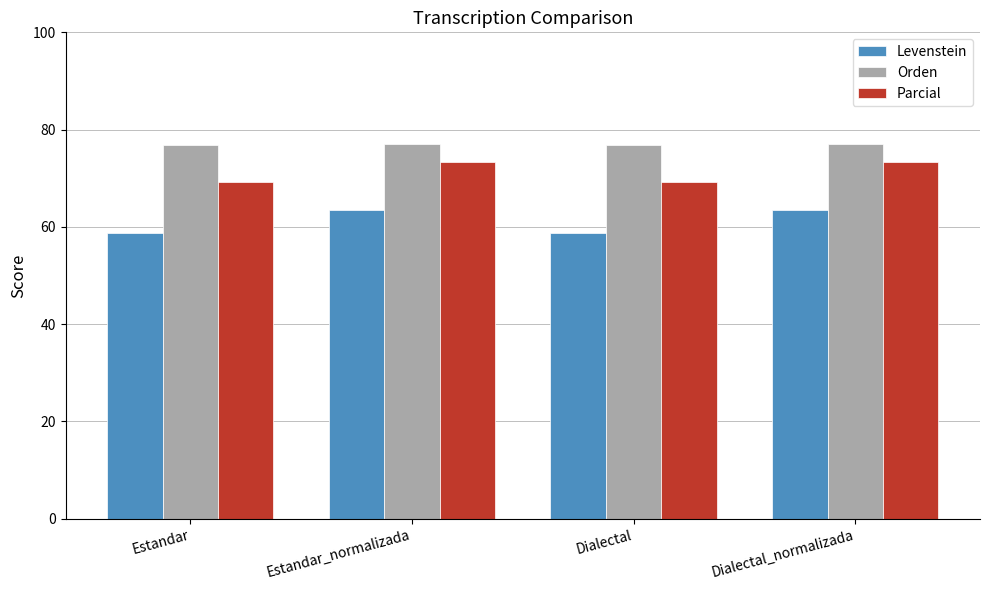

What is the label of the 2nd bar from the right?

Dialectal